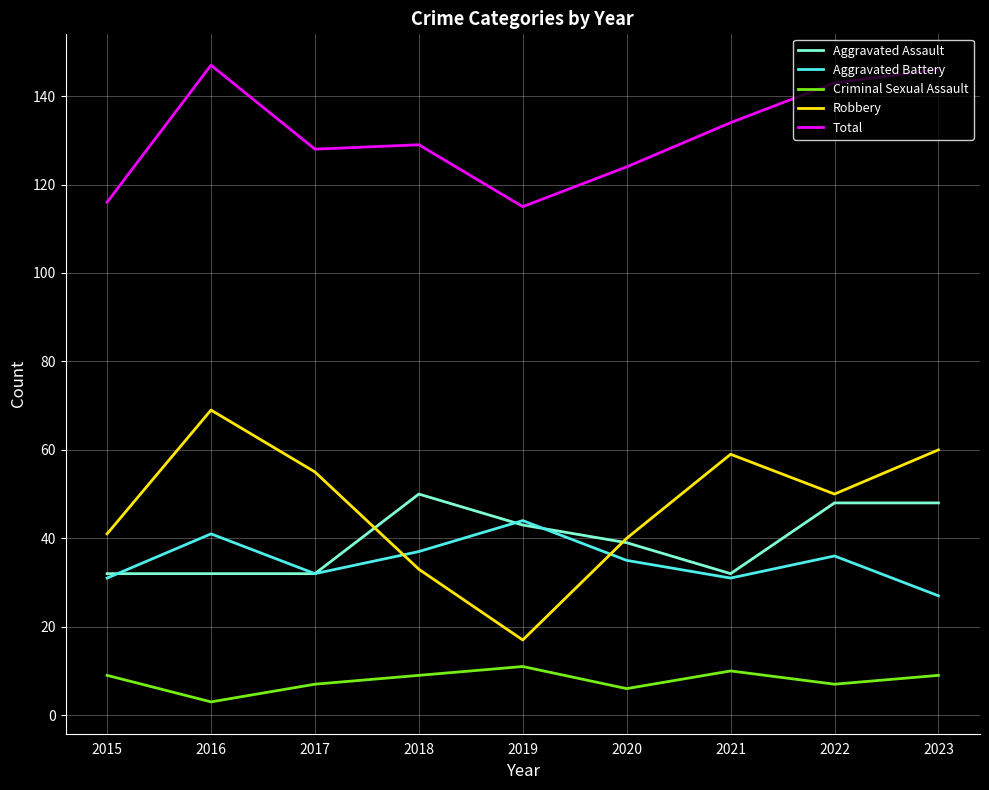

How many categories are shown in the chart?

9